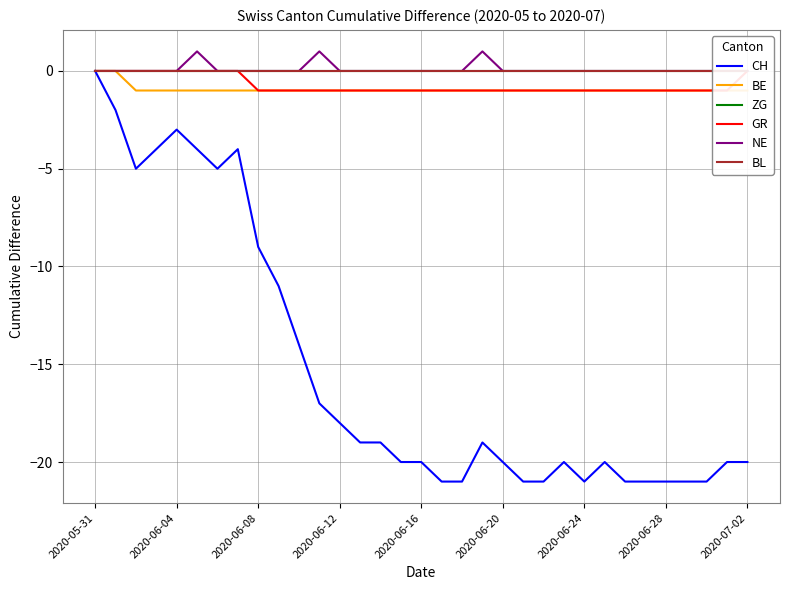

What are all the series names shown in the legend?

CH, BE, ZG, GR, NE, BL